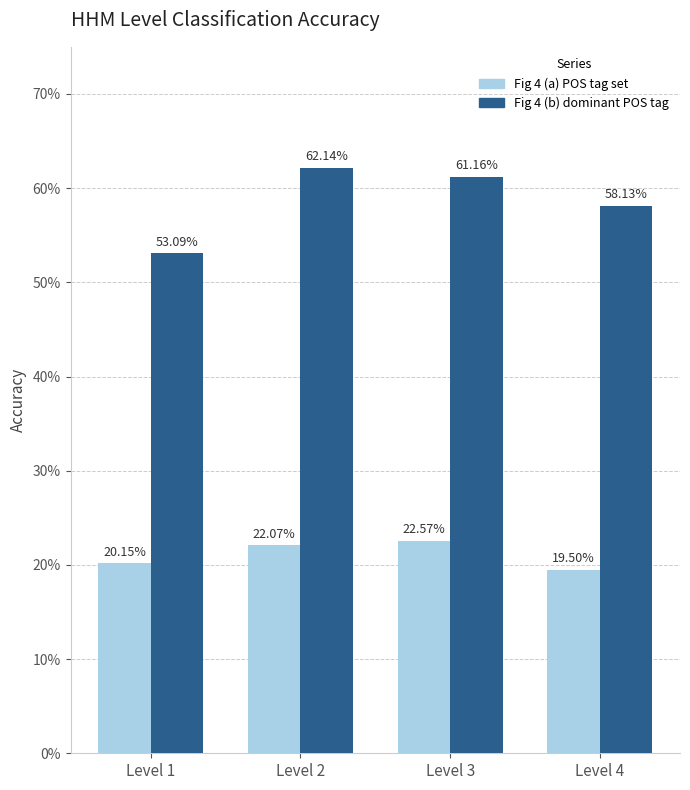

What are all the series names shown in the legend?

Fig 4 (a) POS tag set, Fig 4 (b) dominant POS tag